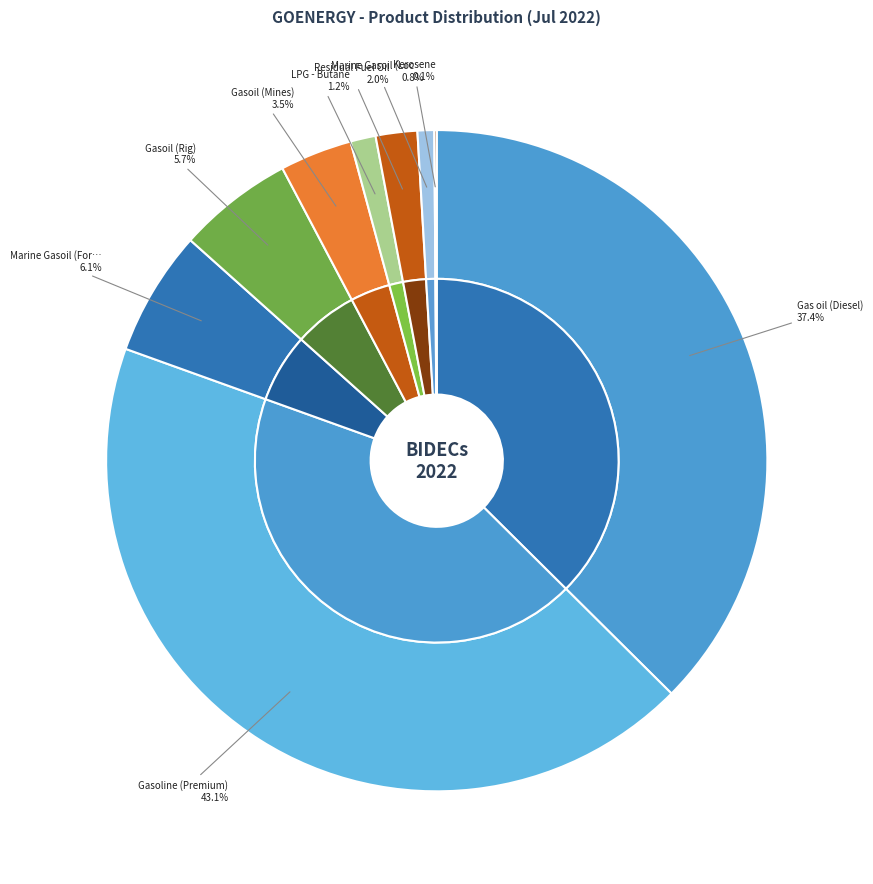

What percentage do Gasoline (Premium) and Gasoil (Mines) together represent?

46.6%